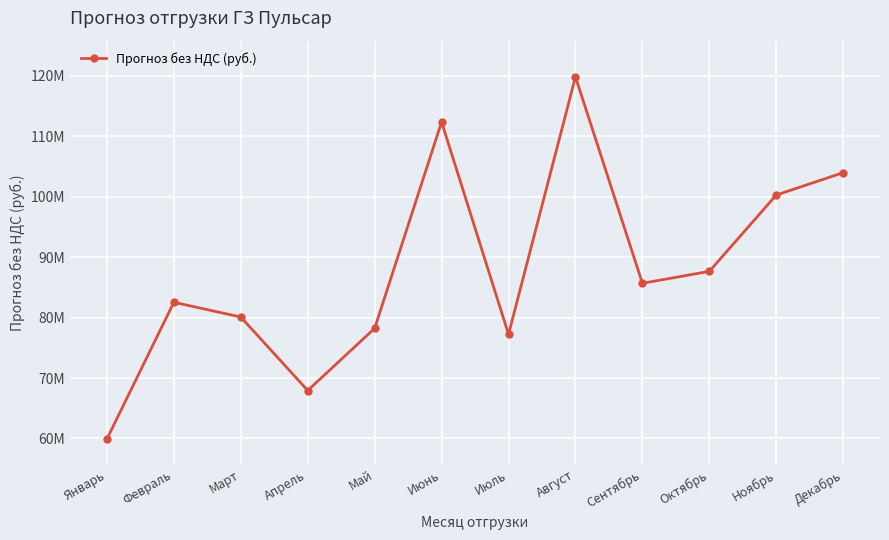

What position from the left is Январь?

1